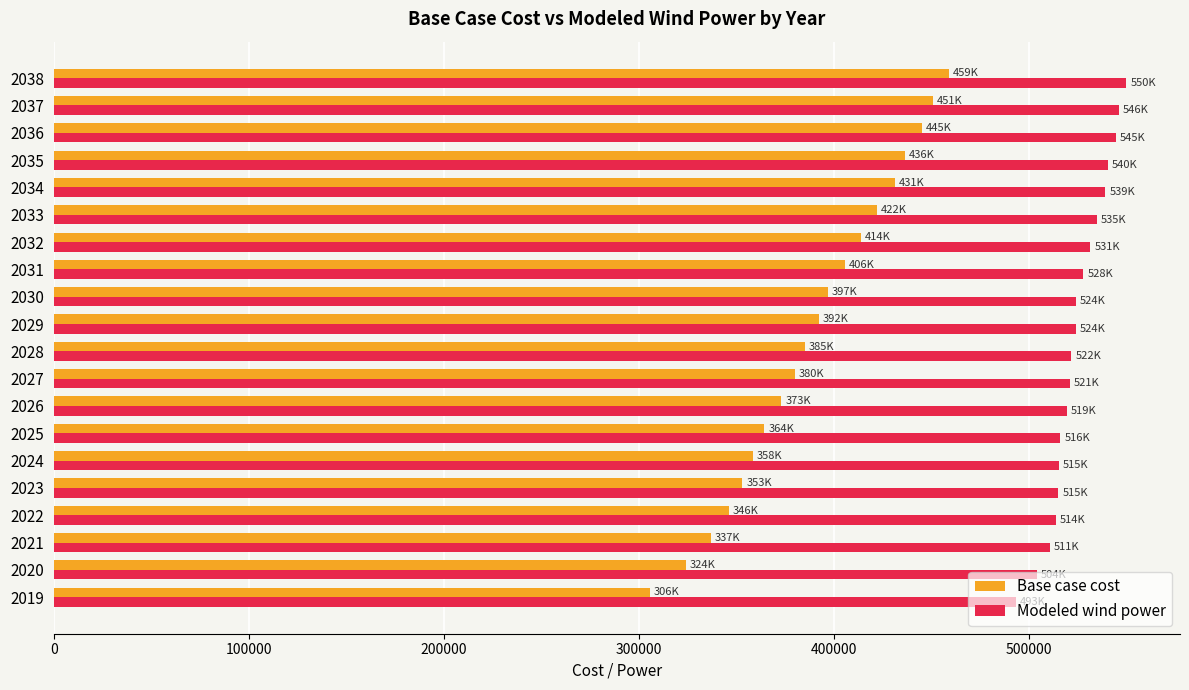

Which series has the largest range (max minus min)?

Base case cost